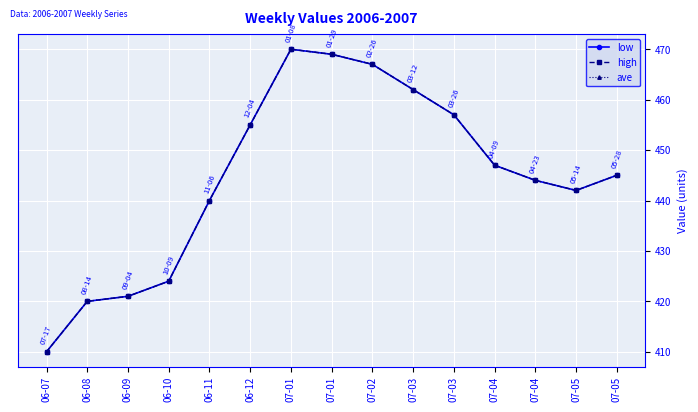

Is this an area chart (filled region under the line)?

No